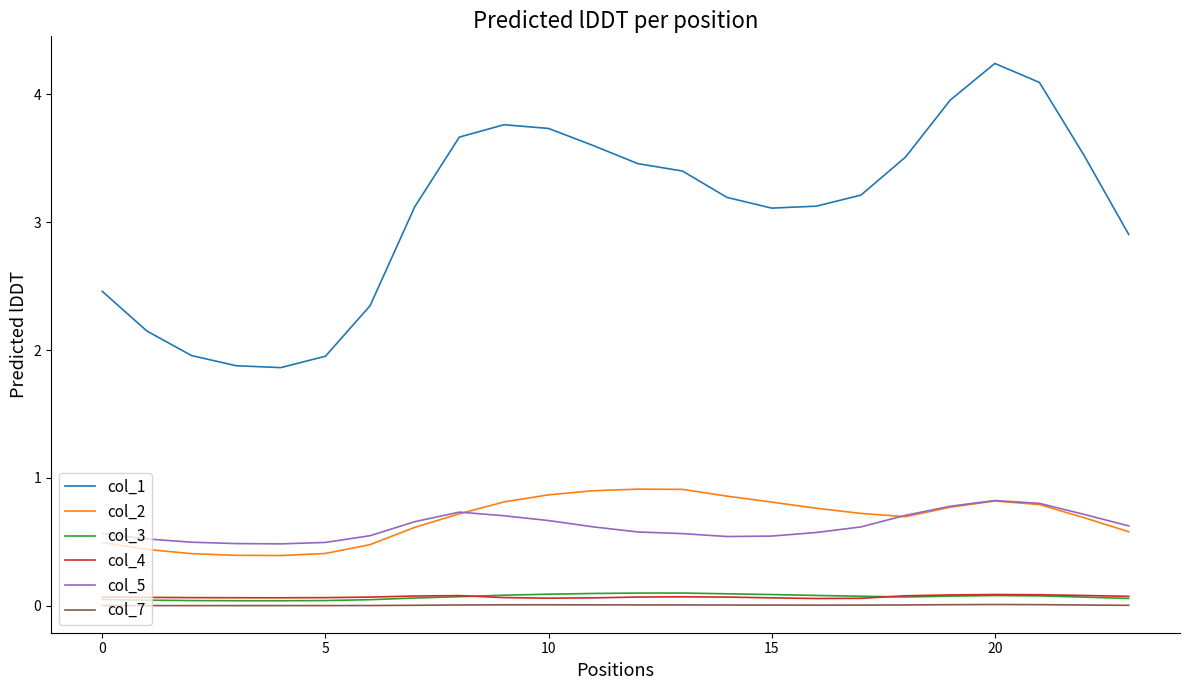

True or false: col_2 and col_7 cross at least once.

False